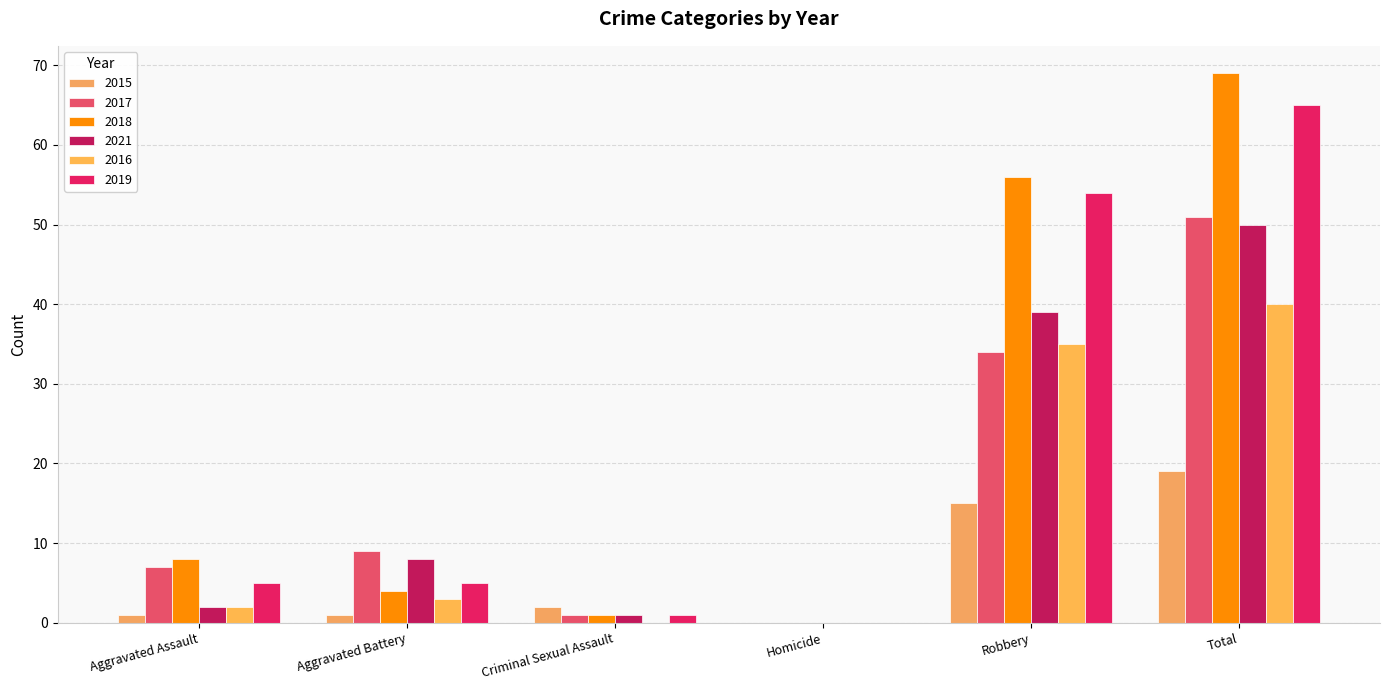

What is the maximum value for 2016?

40